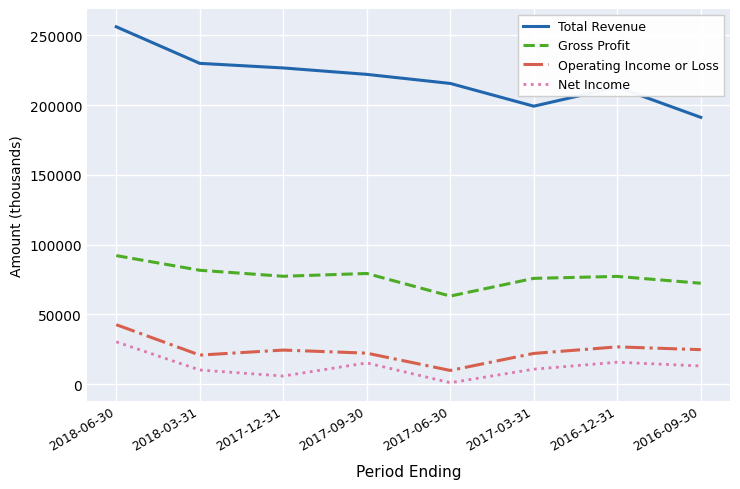

Which category has the highest value in the Net Income series?

2018-06-30